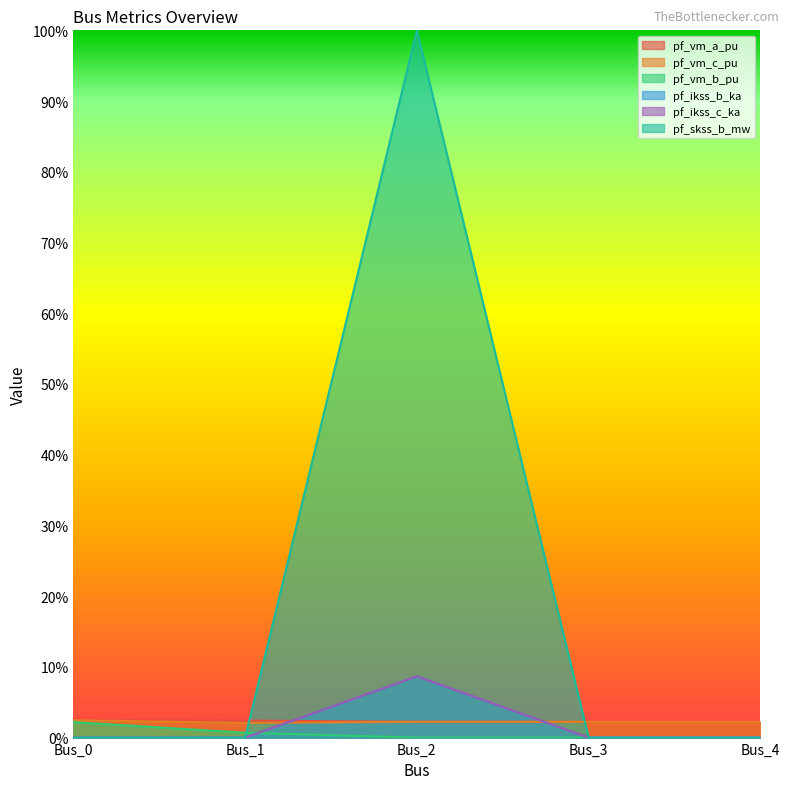

Does the chart display data point markers on the line(s)?

No